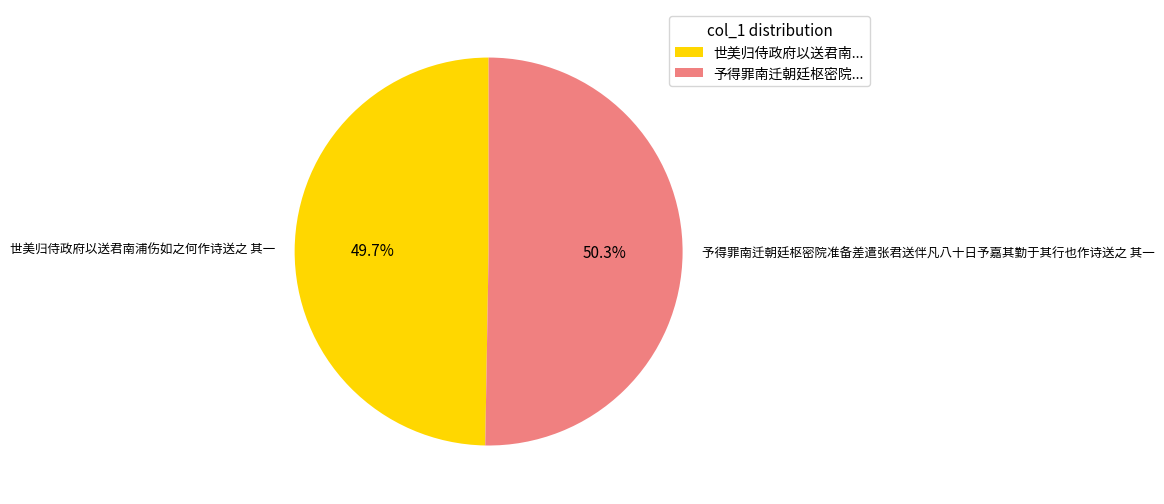

Which slice is the smallest?

世美归侍政府以送君南浦伤如之何作诗送之 其一